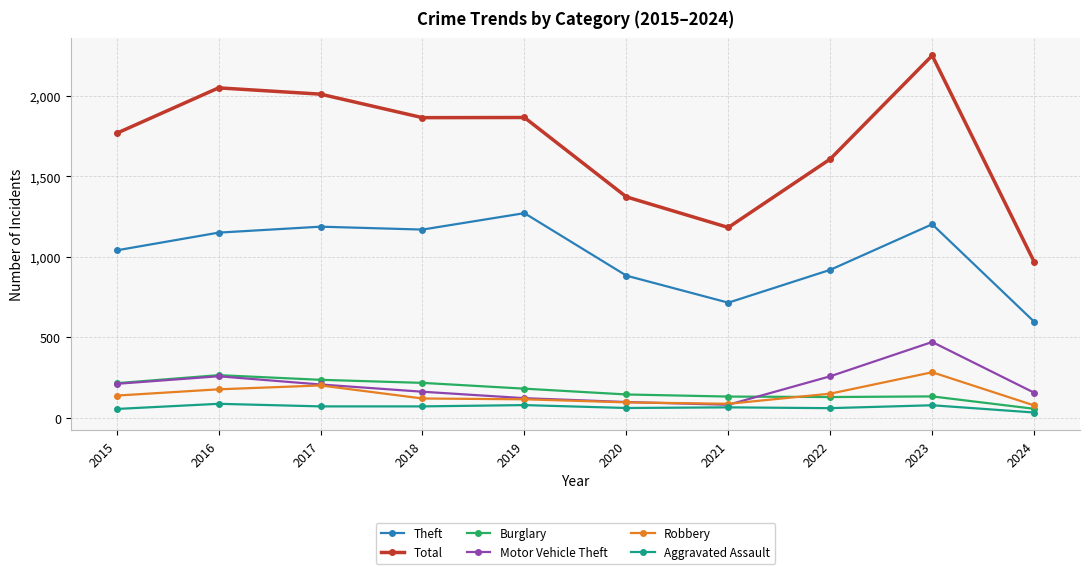

How many values in the Total series are below 1865?

5